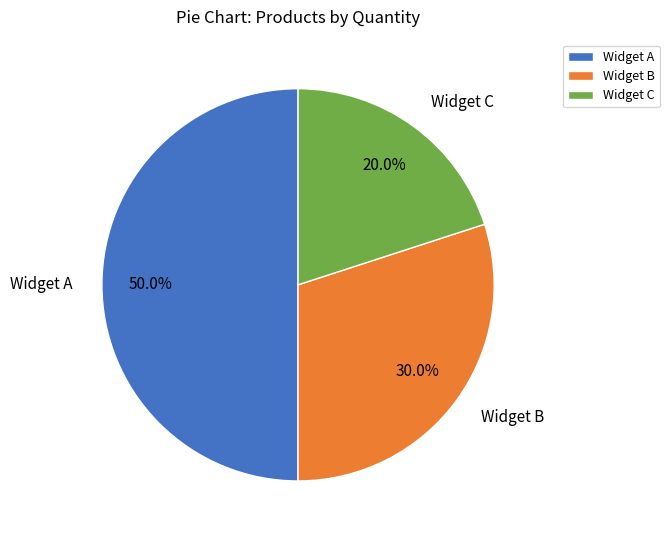

Does Widget B represent more than half of the total?

No